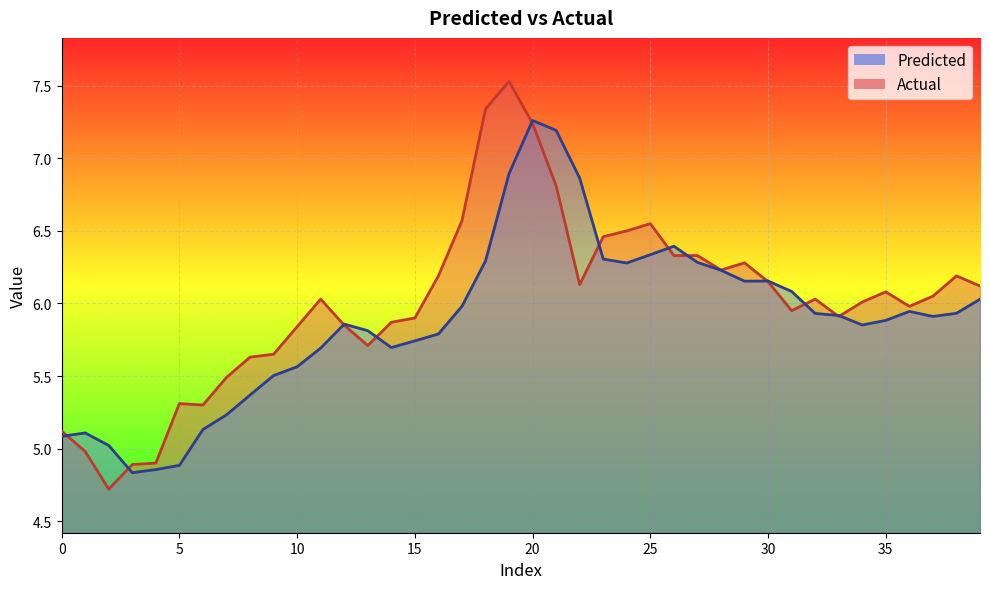

Does the chart display data point markers on the line(s)?

No